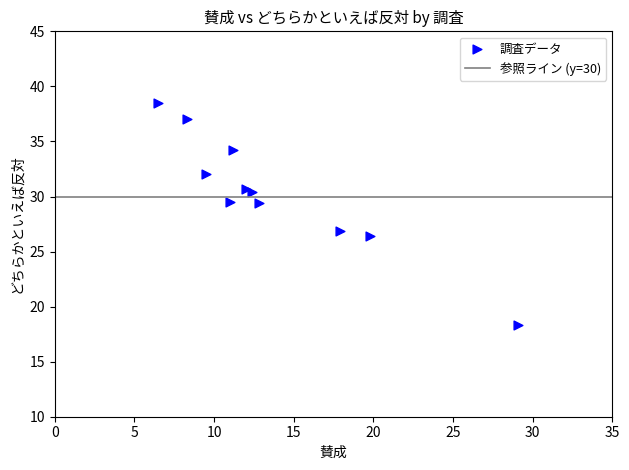

What is the range of X values (max minus min)?

22.6